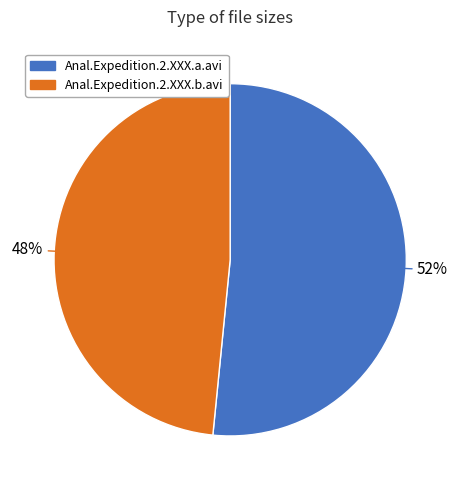

Is the sum of Anal.Expedition.2.XXX.b.avi and Anal.Expedition.2.XXX.a.avi greater than half?

Yes